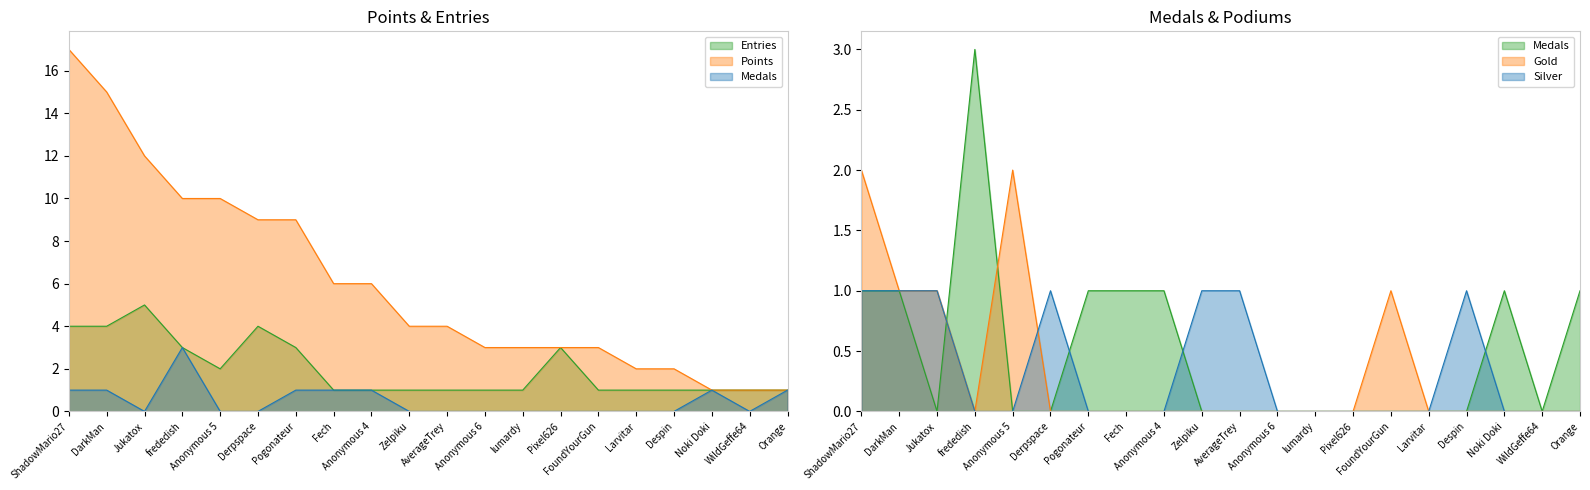

What is the total value across all series at Noki Doki?

3